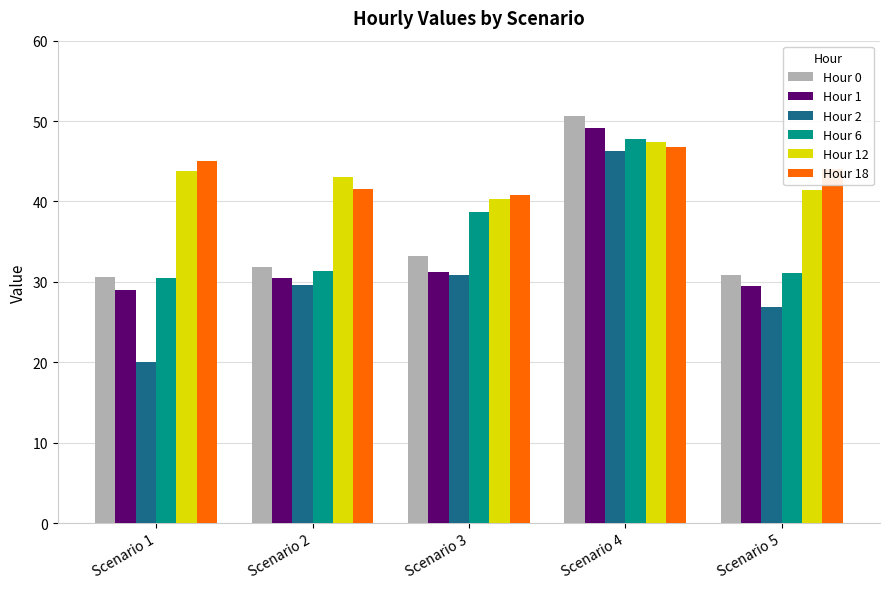

What is the average value of the Hour 1 series?

33.9